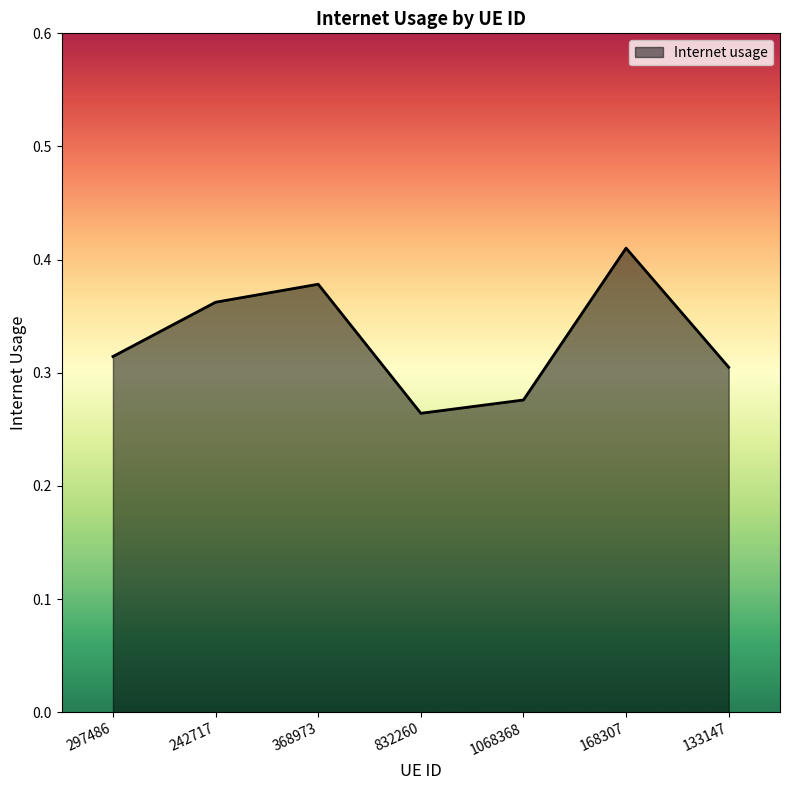

Count the values in the range 0 to 1.

7